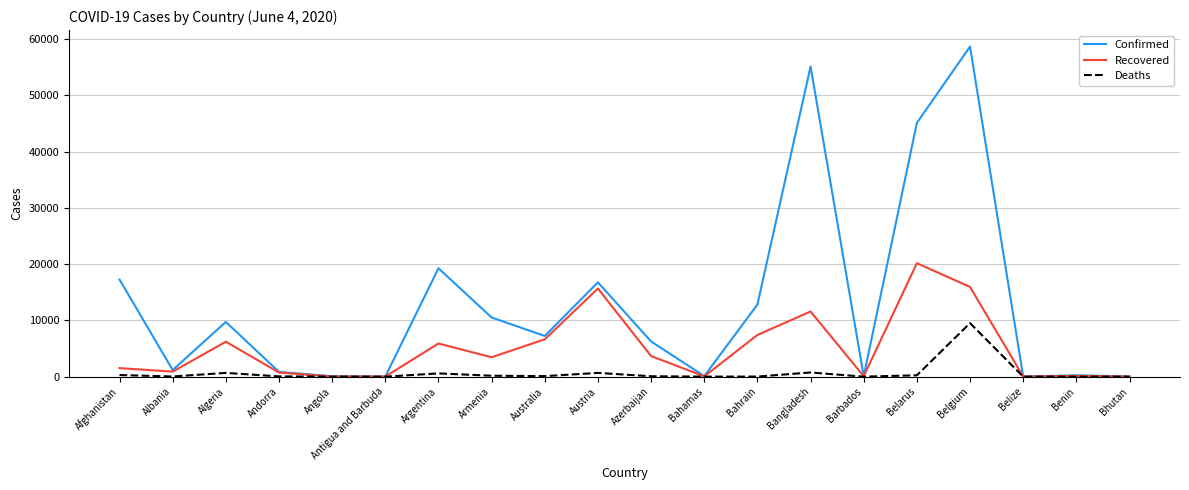

Which series has the largest range (max minus min)?

Confirmed